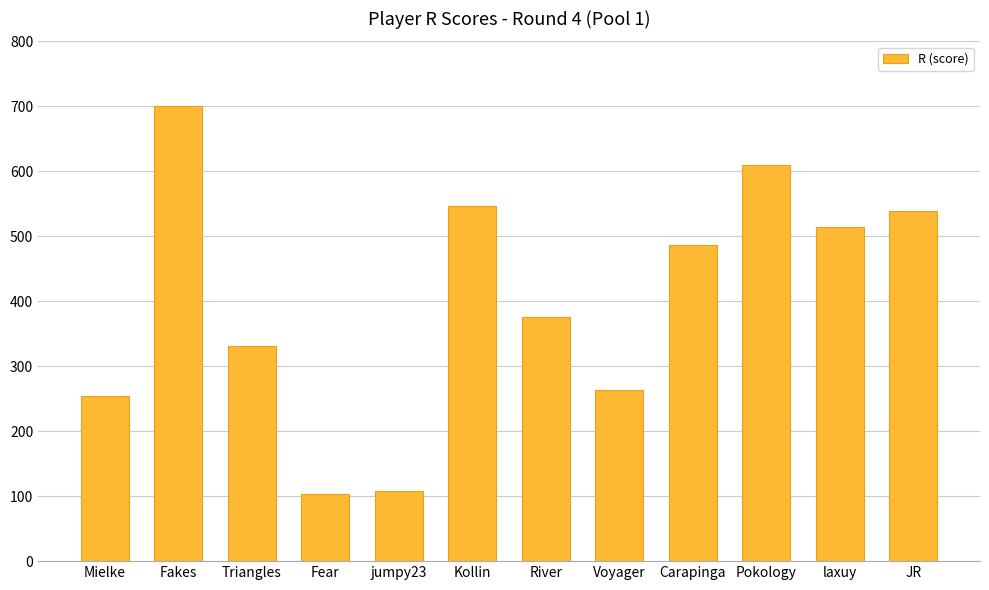

Where is the data nearest to the value 402?

River